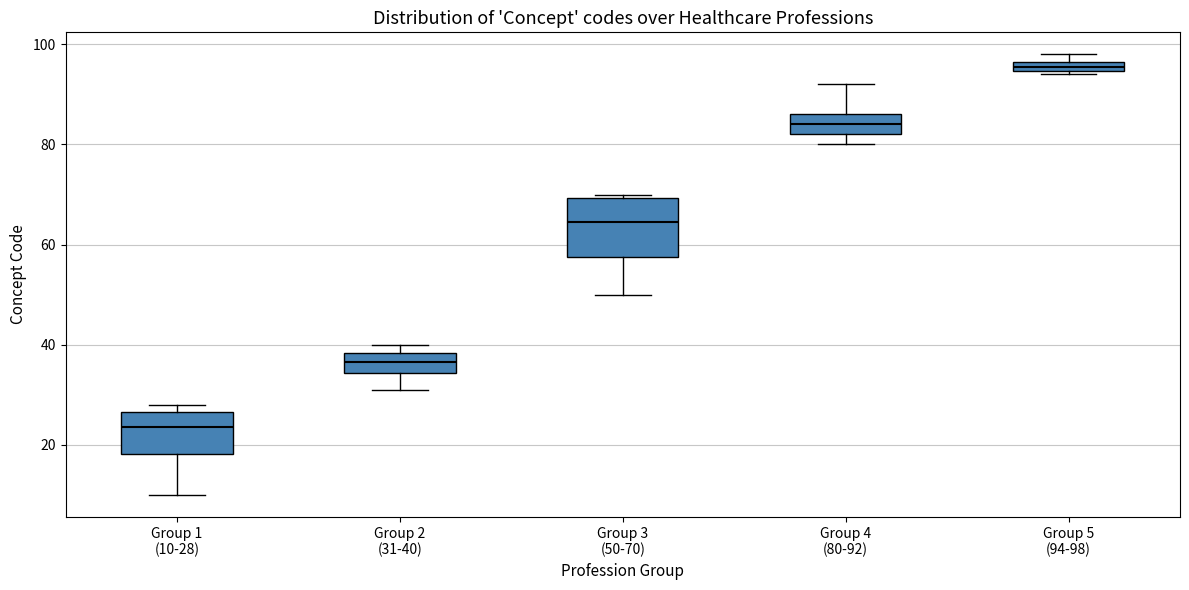

Which box has the highest median line?

Group 5 (94-98)